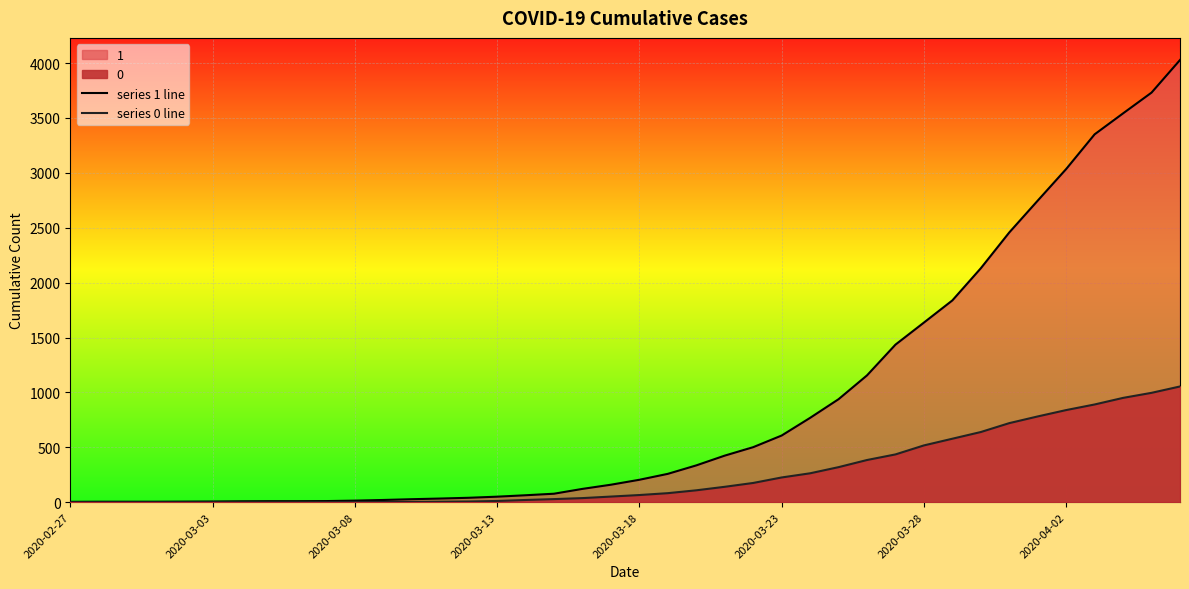

How many data points in series 1 line are above 204?

19